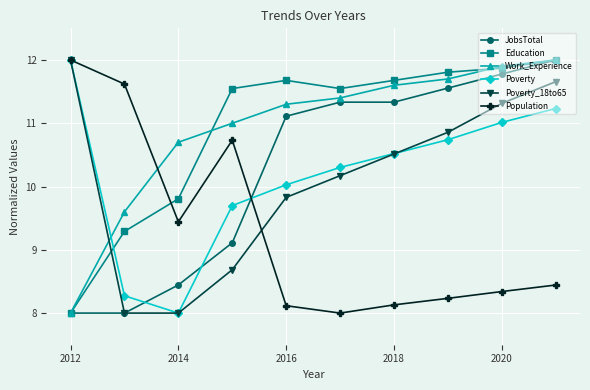

What is the maximum value for Poverty?

12.0